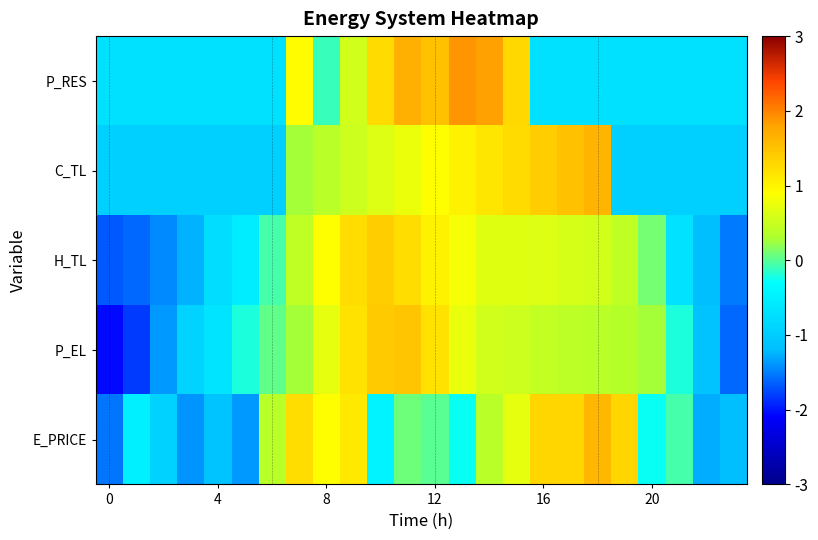

Reading left to right, extract all data points from this chart.

E_PRICE: -1.5	-0.5	-0.9	-1.4	-1.1	-1.4	0.4	1.2	0.9	1.1	-0.5	0.1	0.0	-0.3	0.4	0.7	1.3	1.3	1.6	1.3	-0.3	-0.1	-1.3	-1.2
P_EL: -2.1	-1.8	-1.4	-0.9	-0.7	-0.2	0.0	0.3	0.7	1.2	1.4	1.5	1.2	0.7	0.6	0.5	0.4	0.4	0.4	0.4	0.3	-0.2	-1.1	-1.6
H_TL: -1.7	-1.6	-1.4	-1.3	-0.8	-0.5	-0.1	0.4	0.9	1.2	1.4	1.2	1.0	0.8	0.7	0.7	0.6	0.6	0.6	0.4	0.1	-0.7	-1.2	-1.5
C_TL: -1.0	-1.0	-1.0	-1.0	-1.0	-1.0	-1.0	0.3	0.4	0.5	0.7	0.8	0.9	1.0	1.1	1.3	1.4	1.5	1.6	-1.0	-1.0	-1.0	-1.0	-1.0
P_RES: -0.7	-0.7	-0.7	-0.7	-0.7	-0.7	-0.7	0.9	-0.1	0.6	1.2	1.7	1.5	1.9	1.8	1.3	-0.7	-0.7	-0.7	-0.7	-0.7	-0.7	-0.7	-0.7